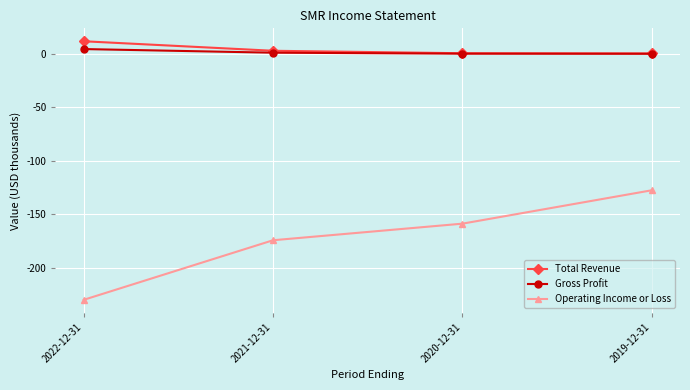

What is the approximate value of Total Revenue at 2020-12-31?

0.6